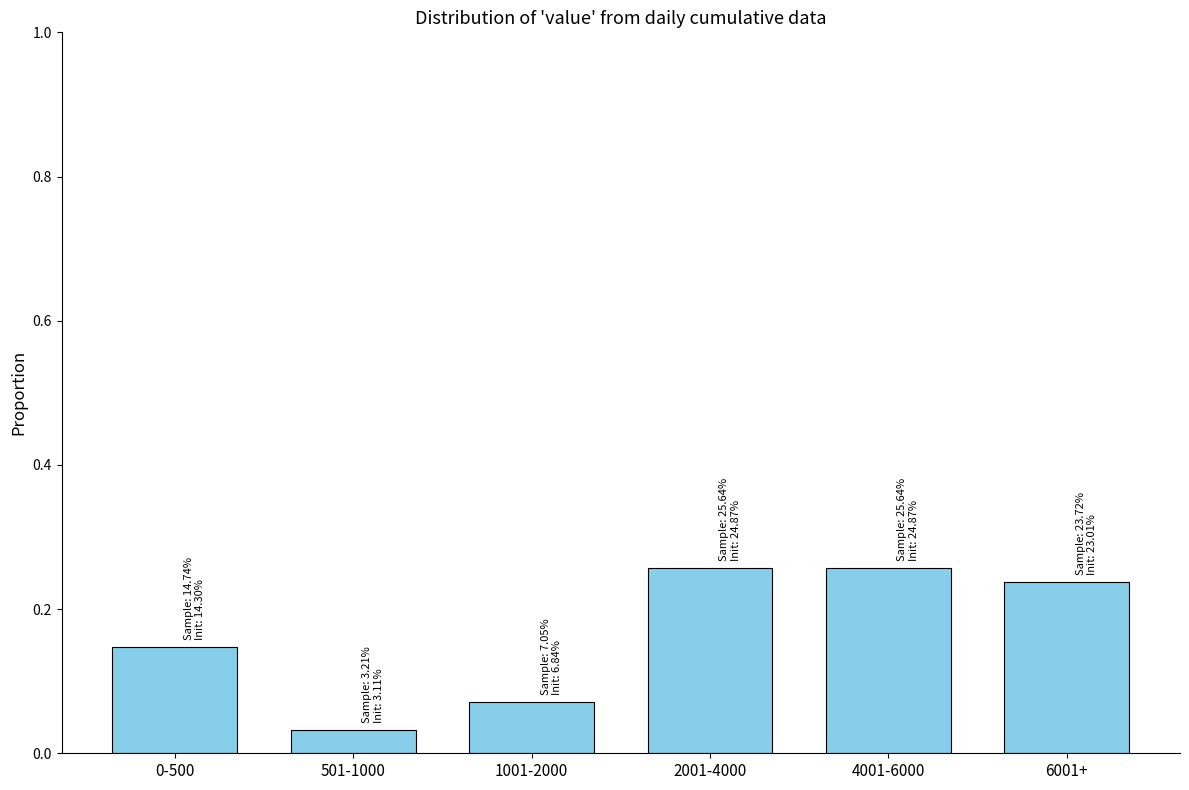

How many values are between 0 and 1?

6